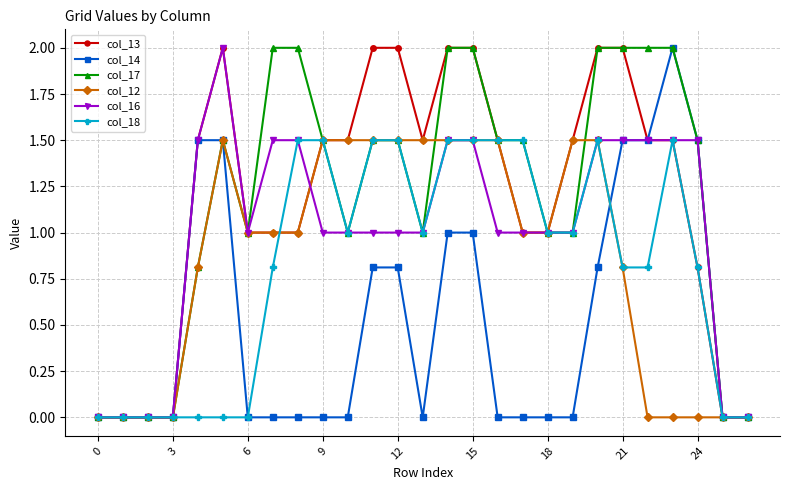

What is the maximum value for col_14?

2.0